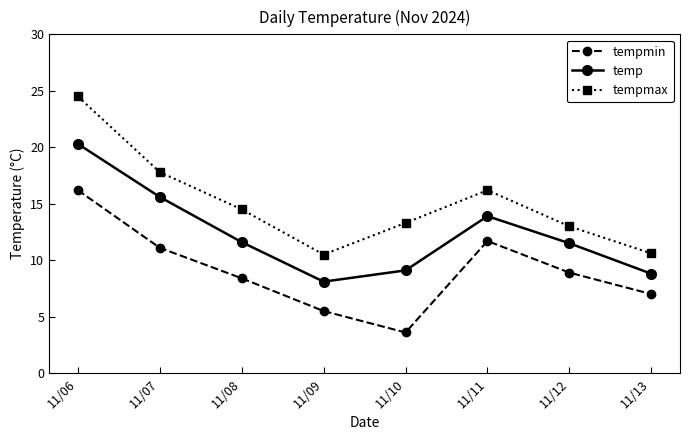

List the series in order of their peak value, highest first.

tempmax, temp, tempmin